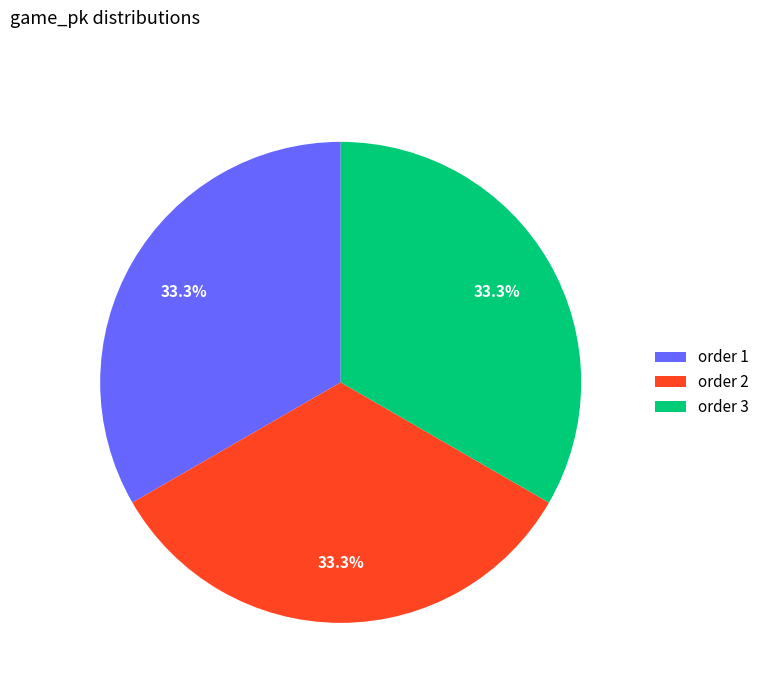

Approximately how many times larger is the value at order 2 compared to order 1?

1.0